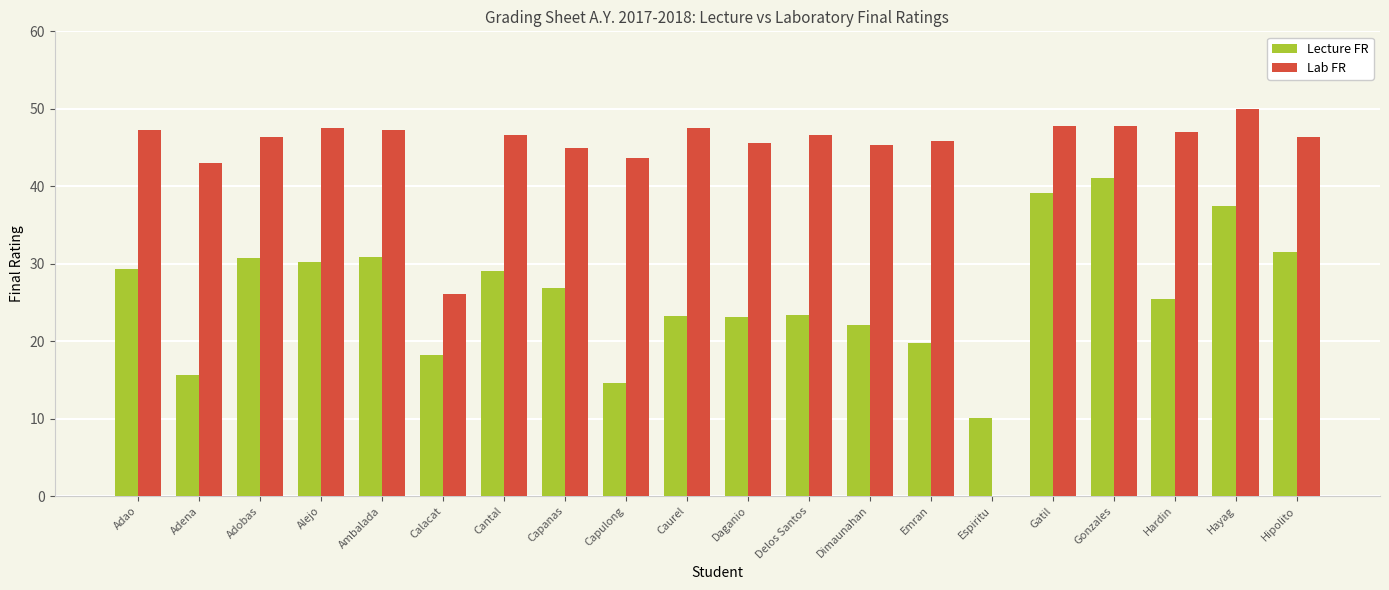

At which category does the chart reach its peak across all series?

Hayag